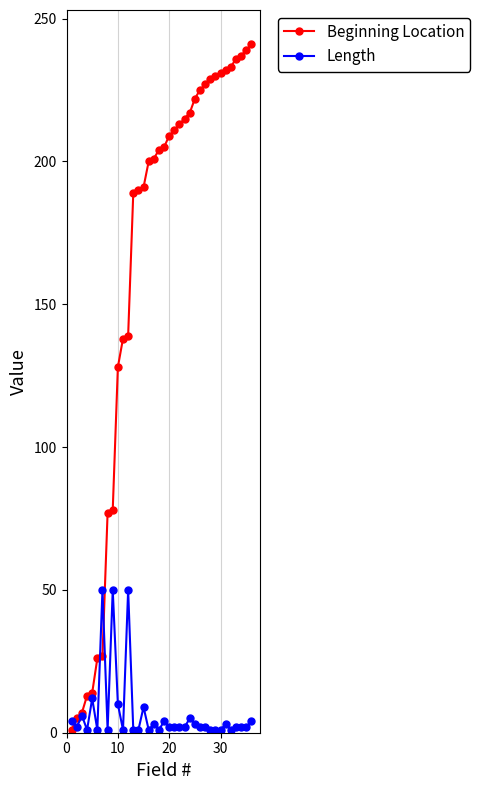

True or false: Length has more than 1 interior local peaks.

True